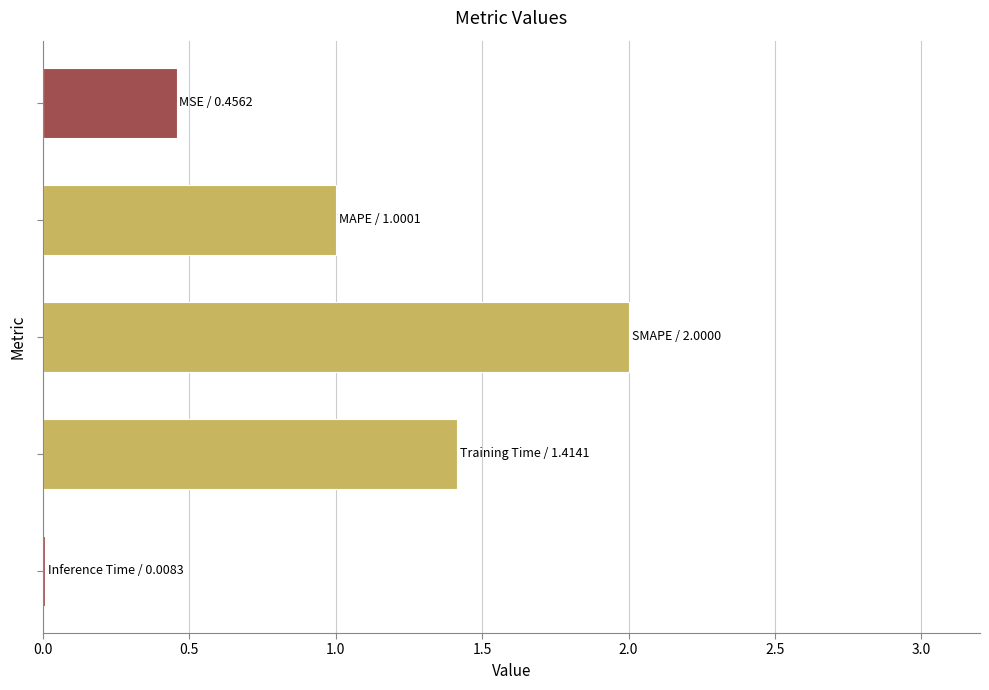

What is the maximum value shown in the chart?

2.0